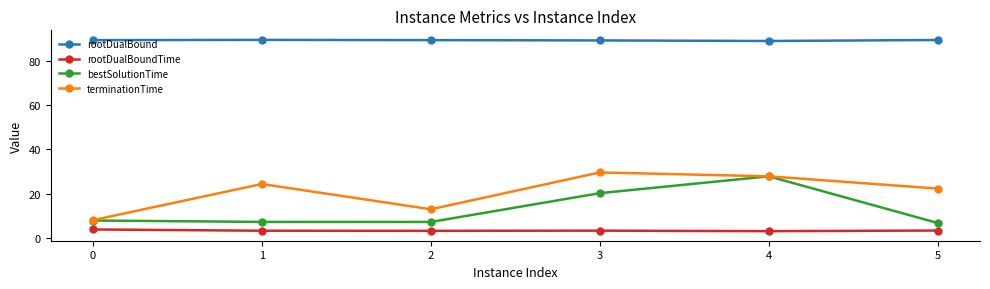

At how many categories does at least one series exceed 76?

6